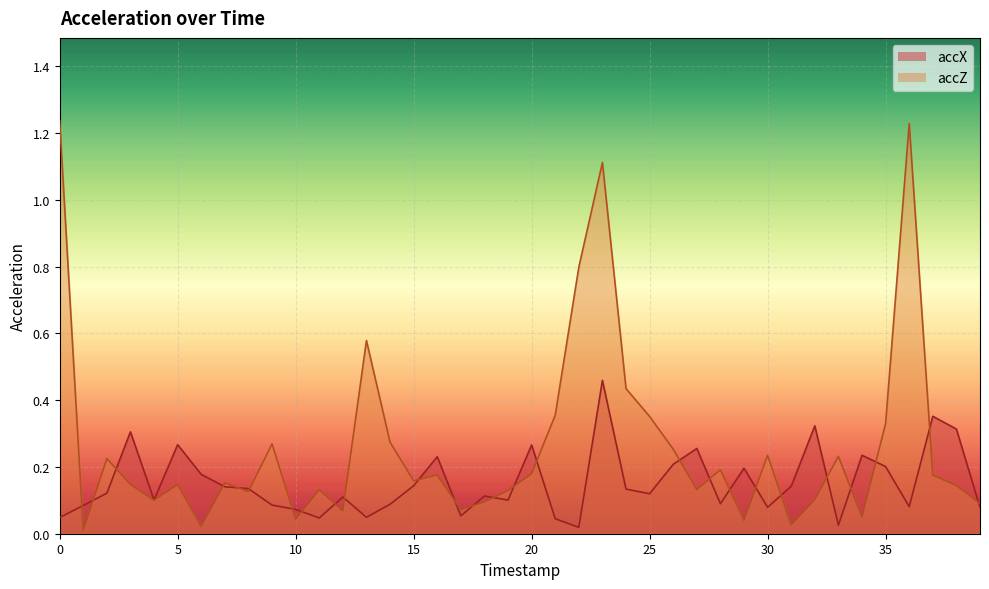

Which has a higher value, 21 or 6?

6